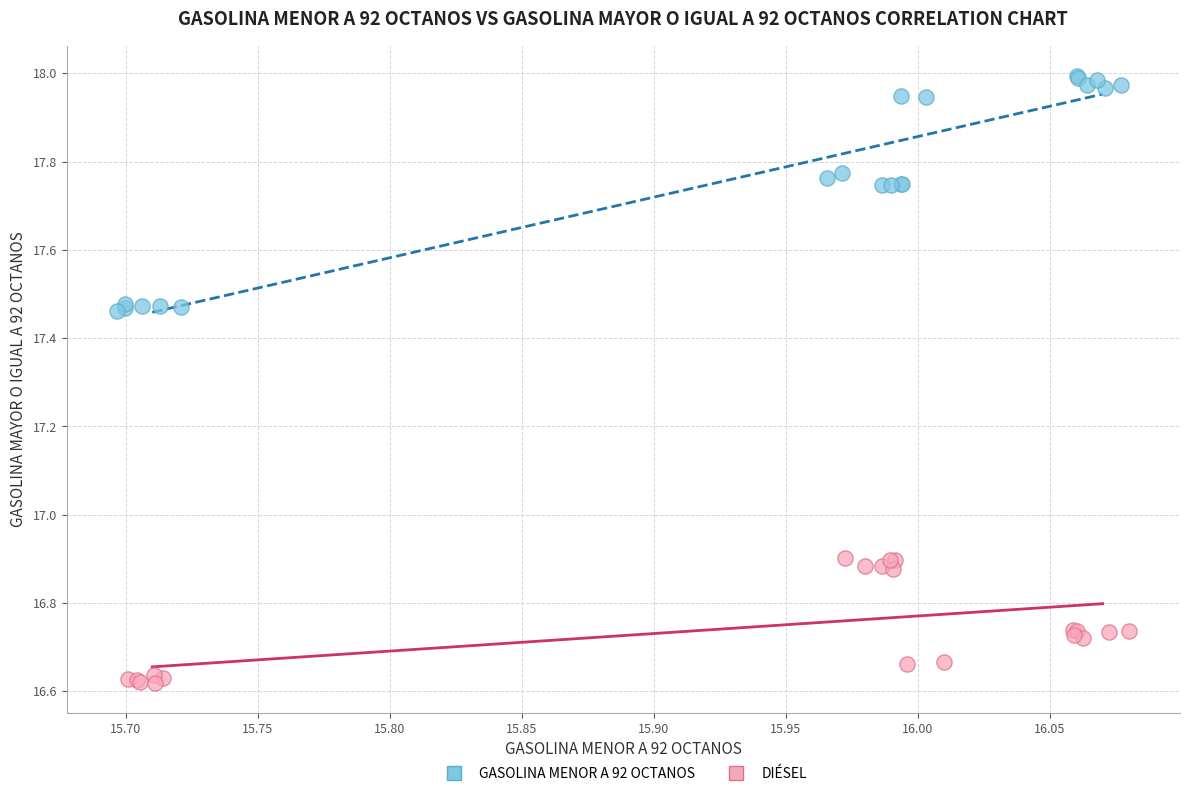

Which series contains the highest Y value?

GASOLINA MENOR A 92 OCTANOS